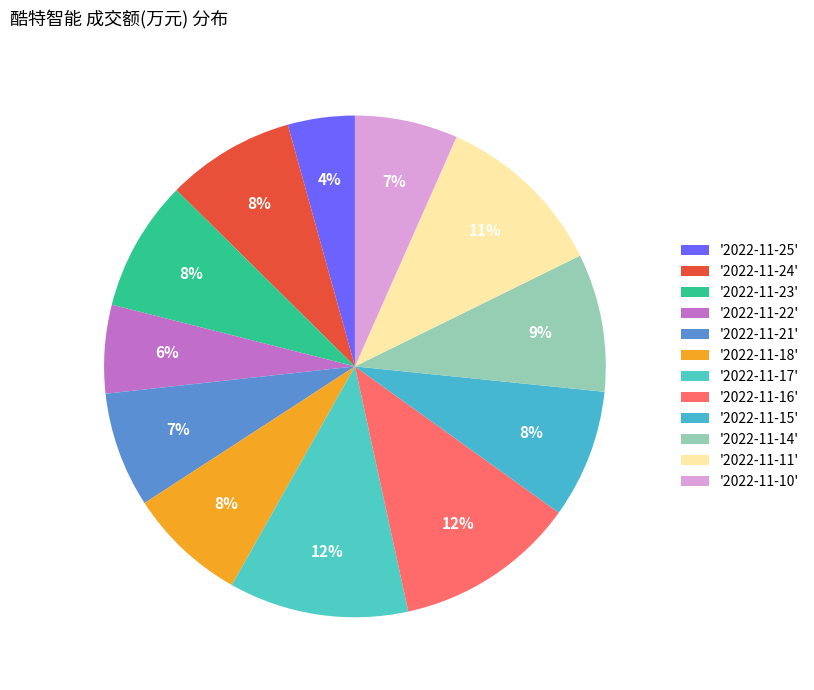

How many slices are in this pie chart?

12